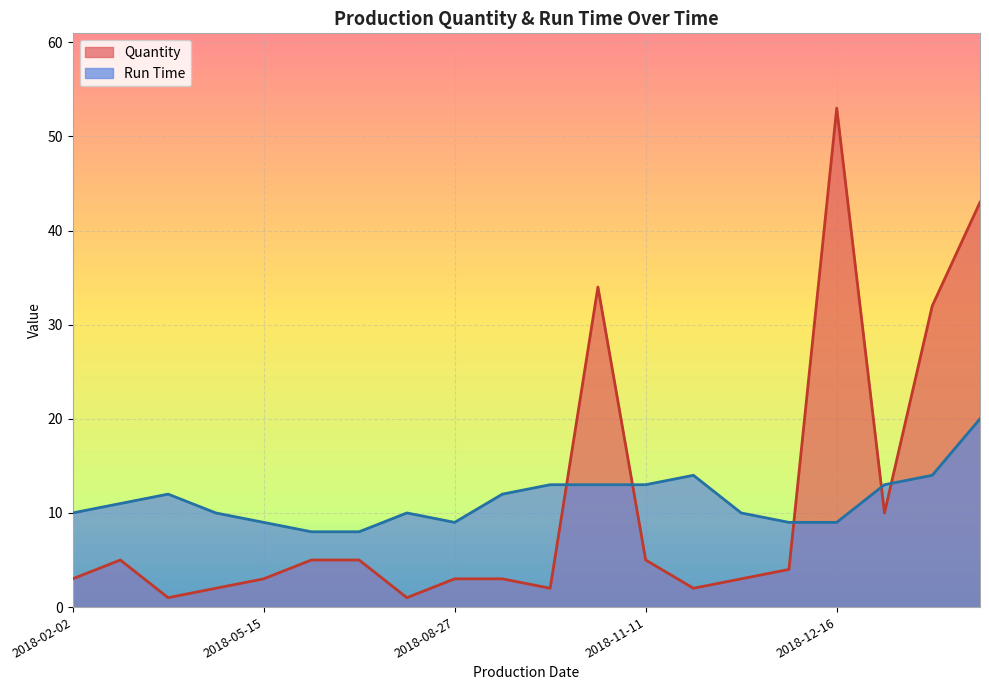

Between 2018-08-30 and 2018-07-02, which is larger?

2018-07-02